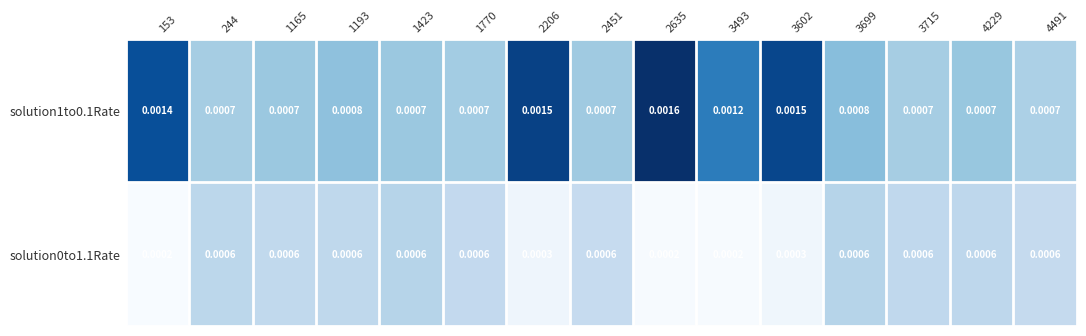

Count the number of categories in the chart.

15